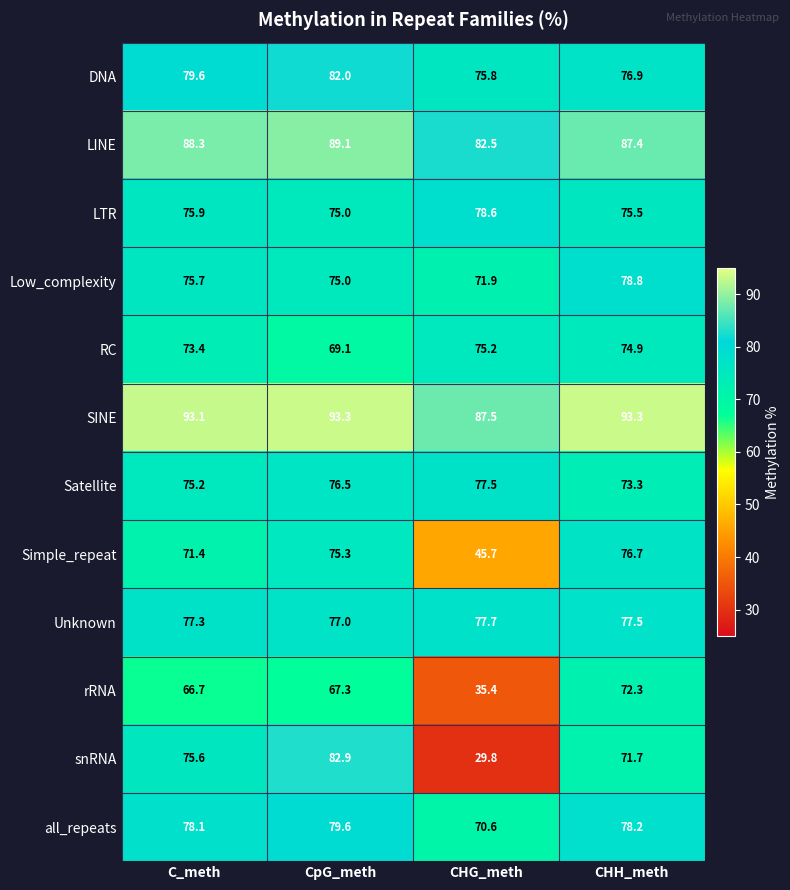

At which label is Low_complexity closest to 75?

CpG_meth